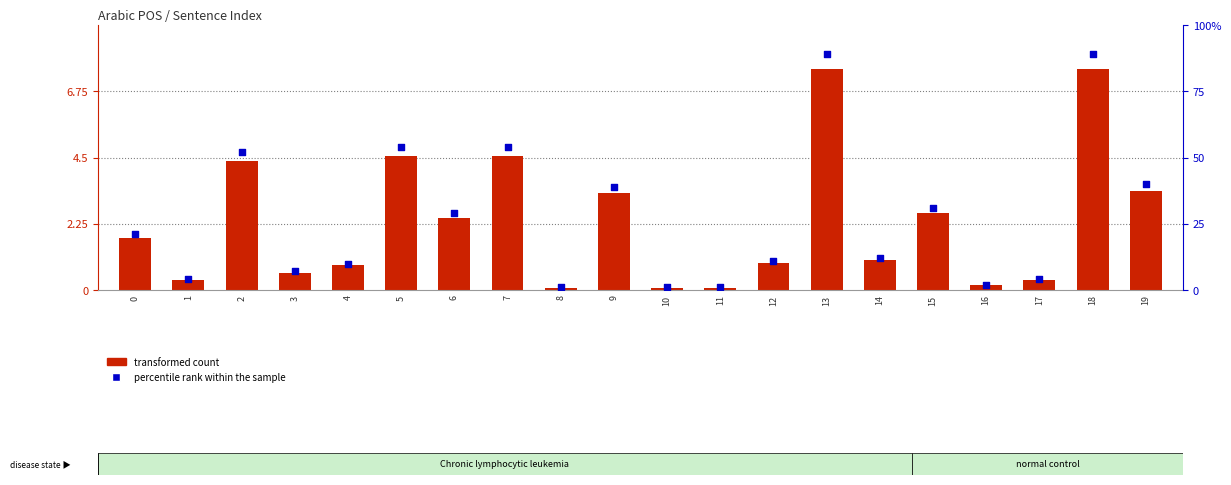

Which series has the largest total across all categories?

percentile rank within the sample